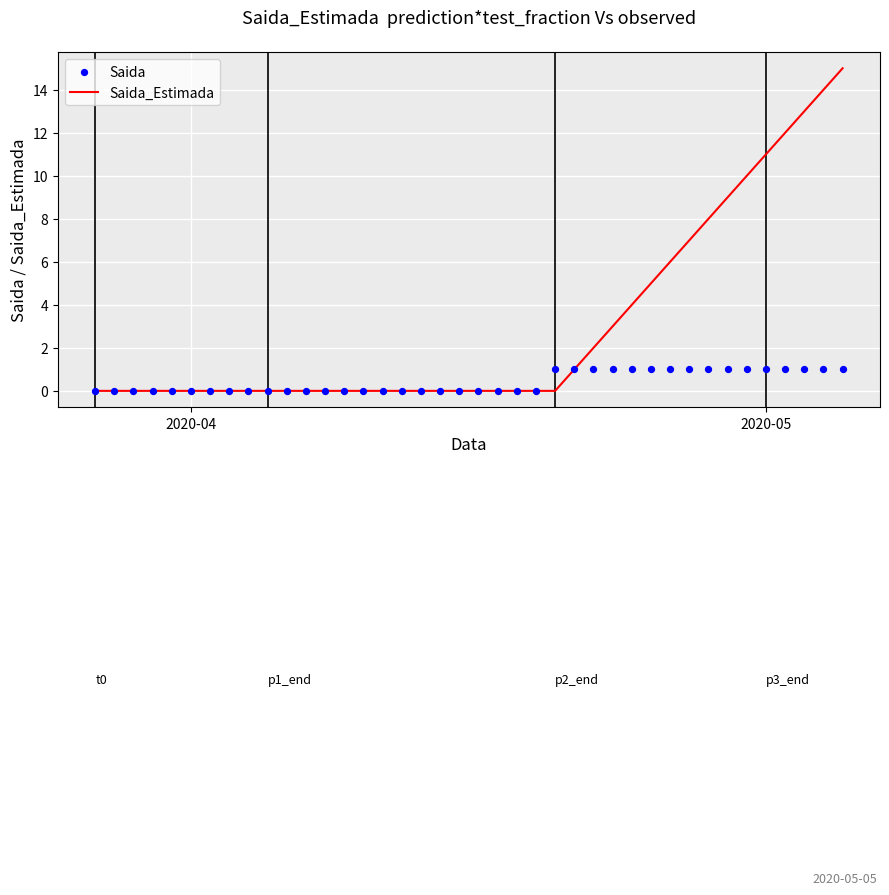

Which series contains the lowest Y value?

Saida_Estimada